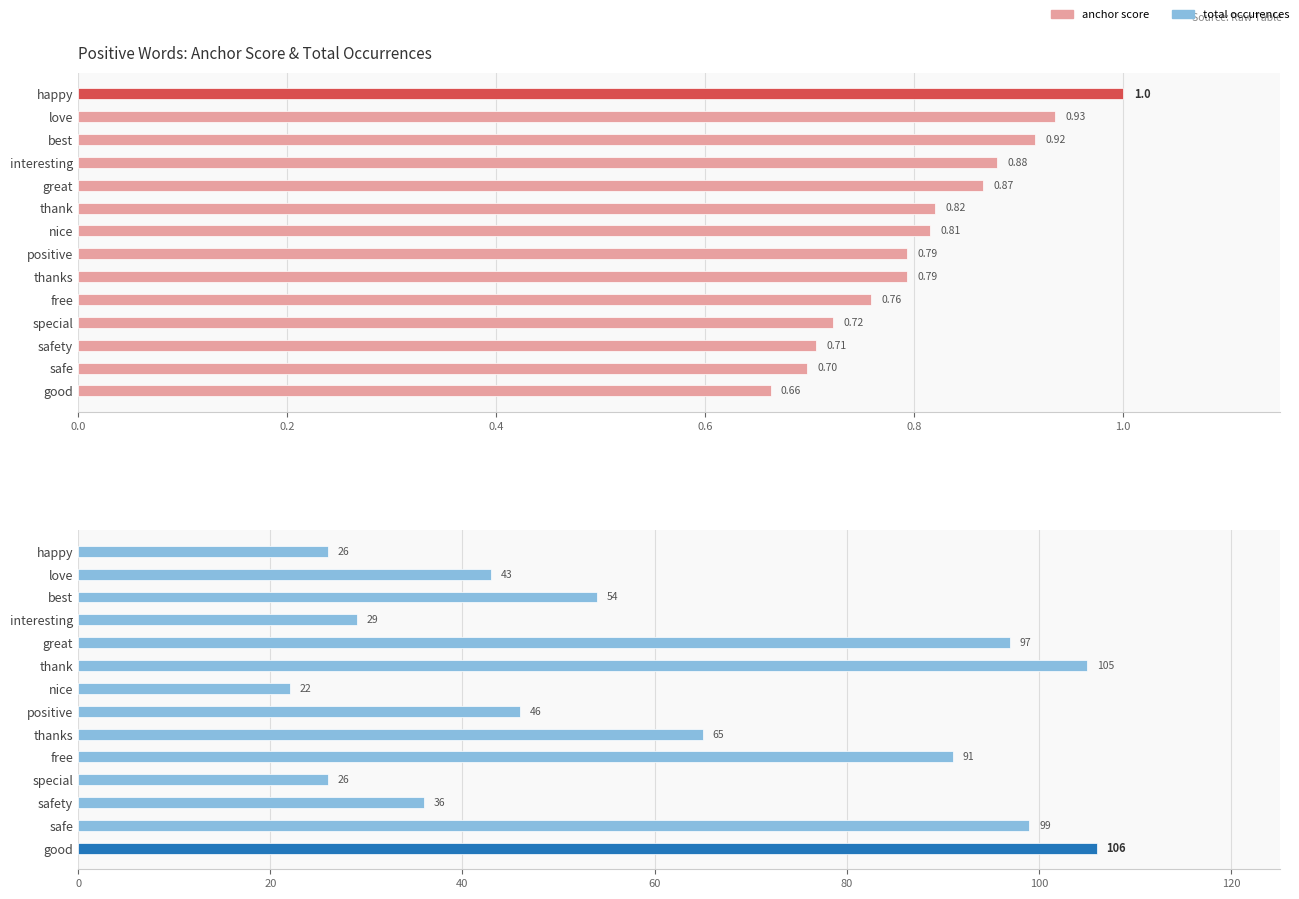

At how many categories does at least one series exceed 34?

10